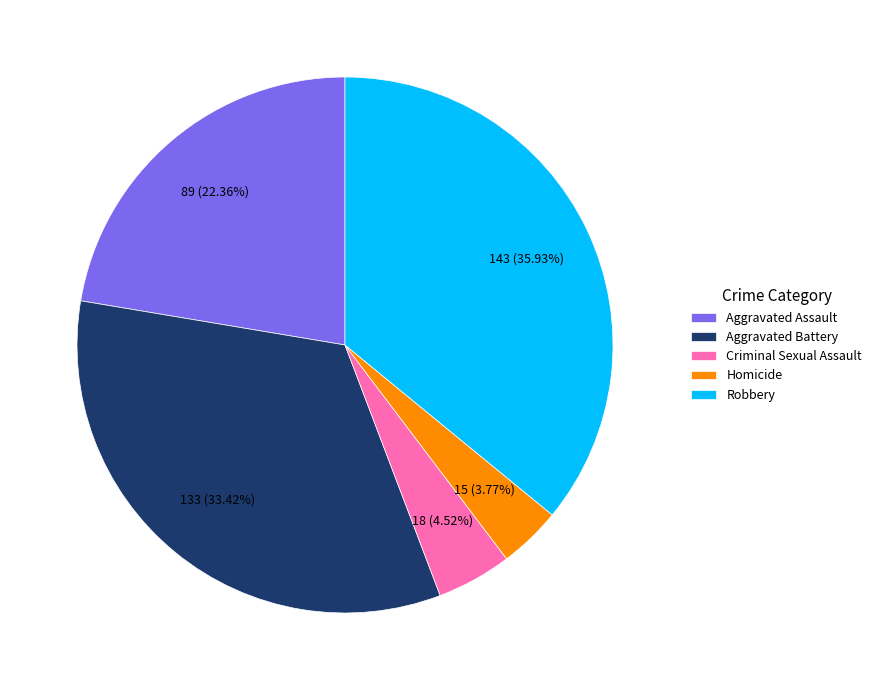

What percentage is the Aggravated Battery slice, to the nearest percent?

33%